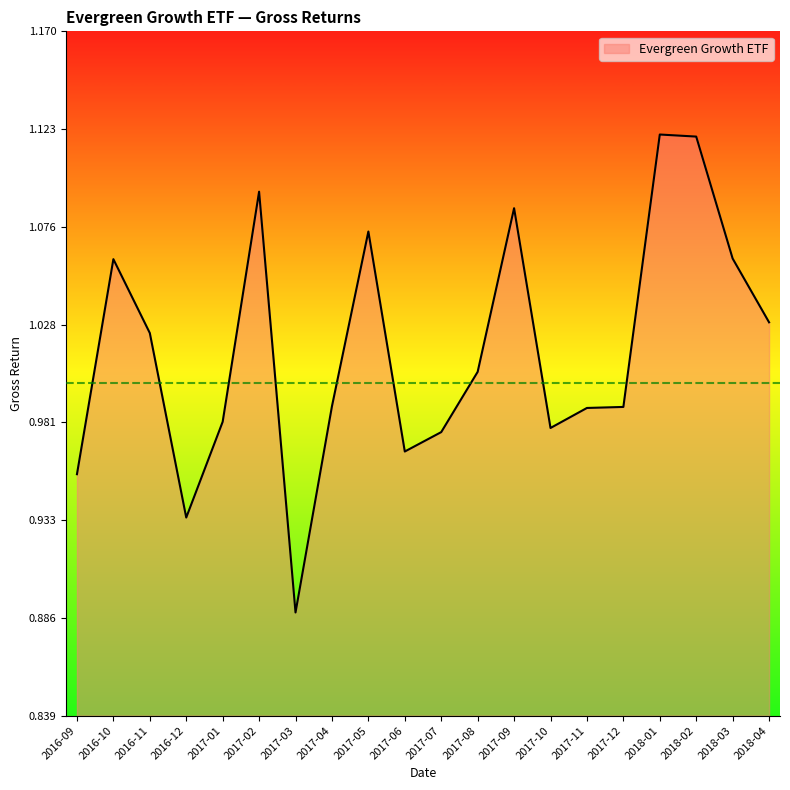

At which category does the chart reach its minimum across all series?

2017-03